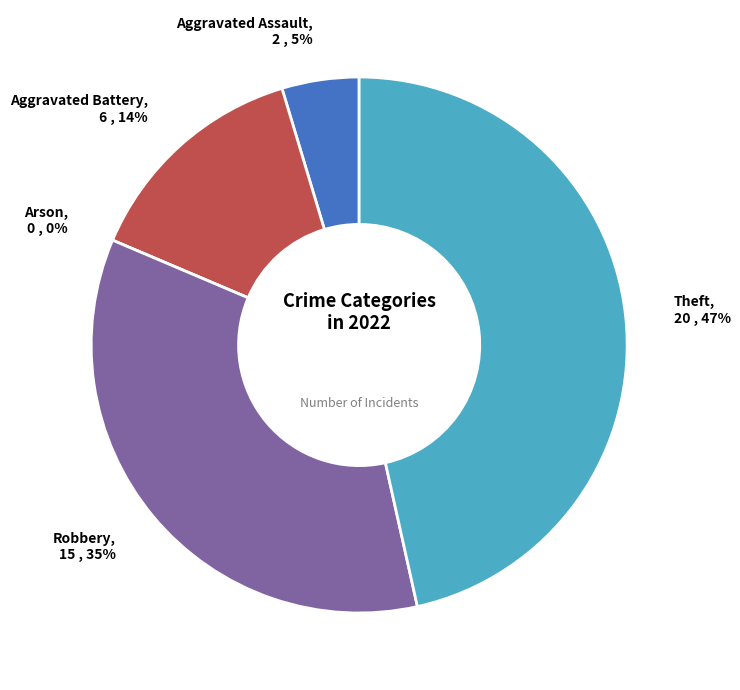

Is there a majority slice in this chart?

No